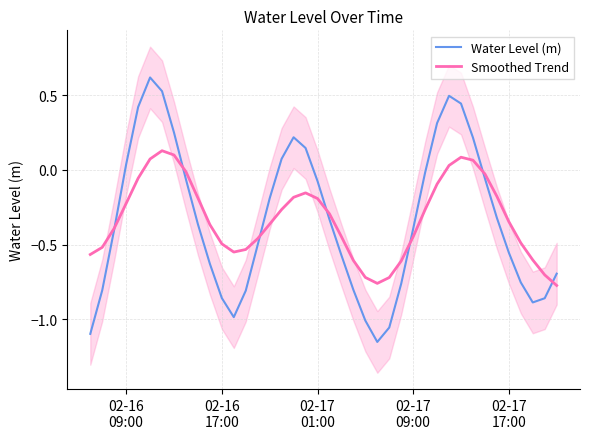

True or false: Smoothed Trend has more than 1 interior local peaks.

True